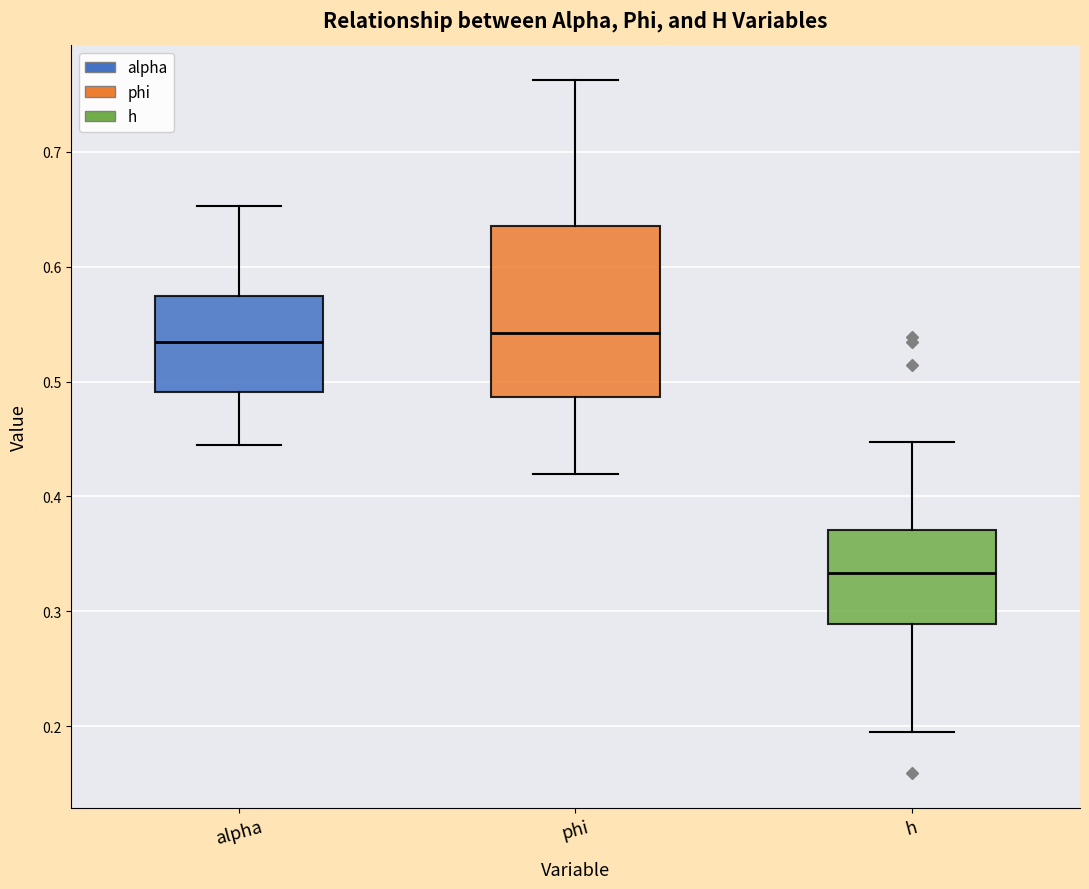

Reading left to right, transcribe this box plot: for each box, give where its median line is, the range the box spans, and where its two whiskers end, as read against the y-axis. The values are not printed on the chart, so give them approximately, as read against the axis.

alpha: median 0.53, box 0.49 to 0.57, whiskers 0.45 to 0.65
phi: median 0.54, box 0.49 to 0.64, whiskers 0.42 to 0.76
h: median 0.33, box 0.29 to 0.37, whiskers 0.19 to 0.45